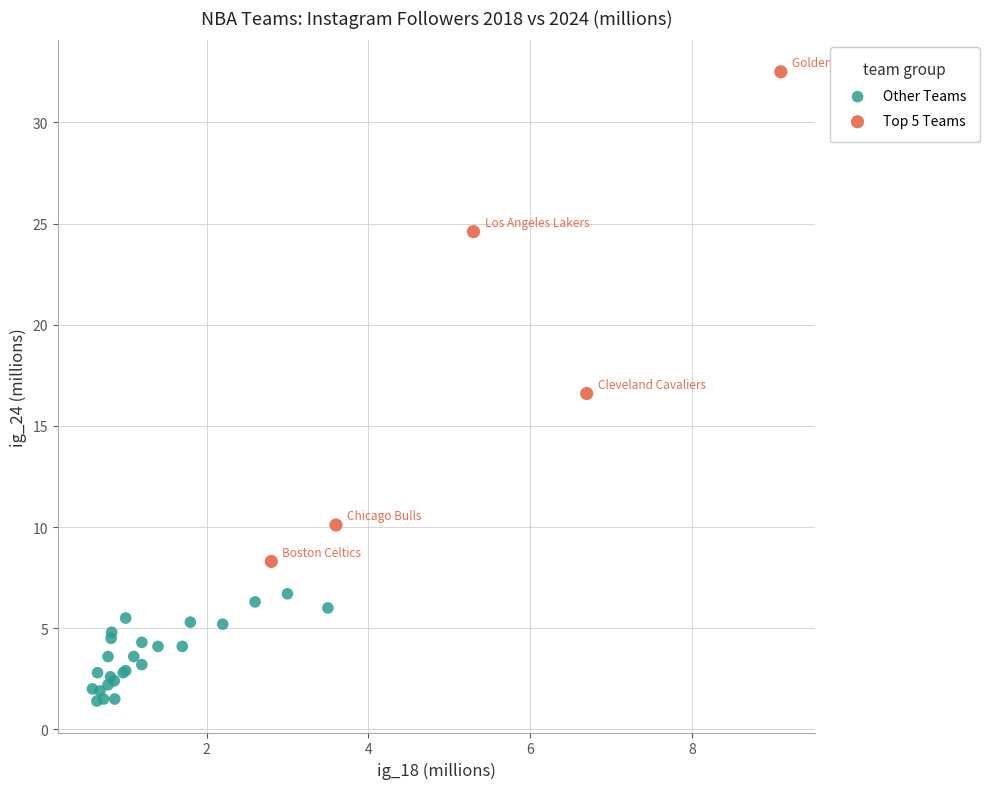

Which series reaches the minimum Y coordinate?

Other Teams